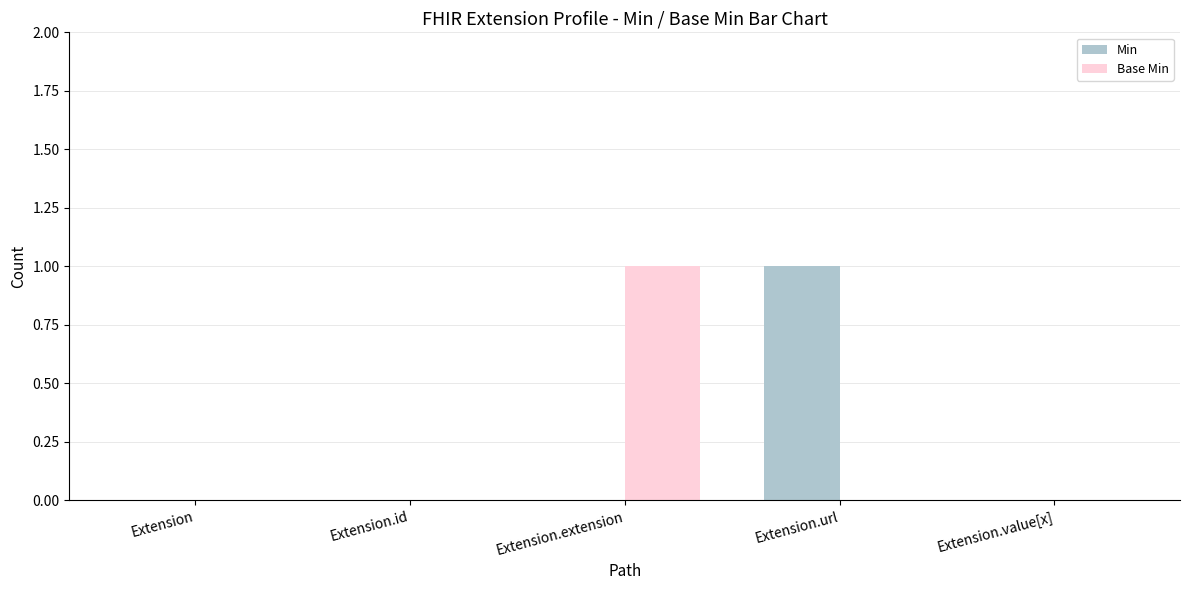

True or false: Base Min has a value of 0 at Extension.value[x].

True